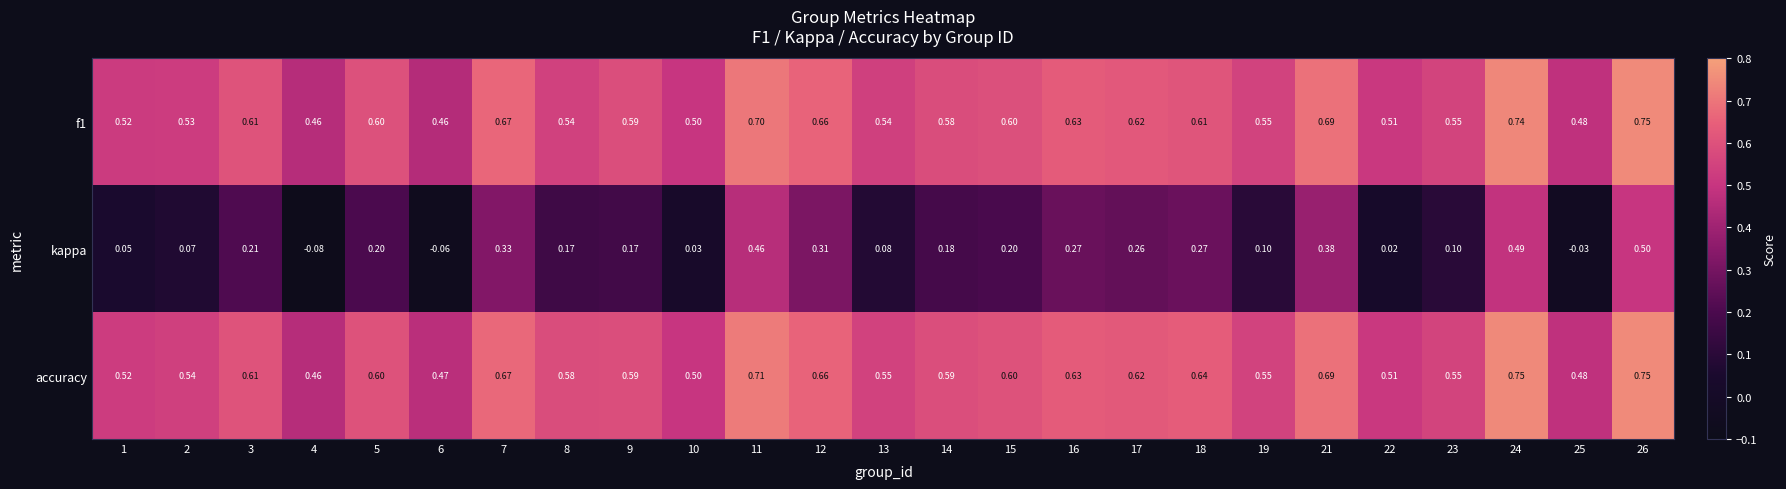

Which series changed the most between 12 and 15?

kappa